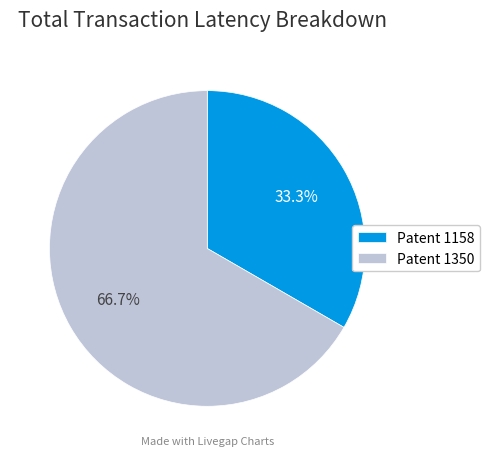

Is there any slice that represents more than half of the pie?

Yes